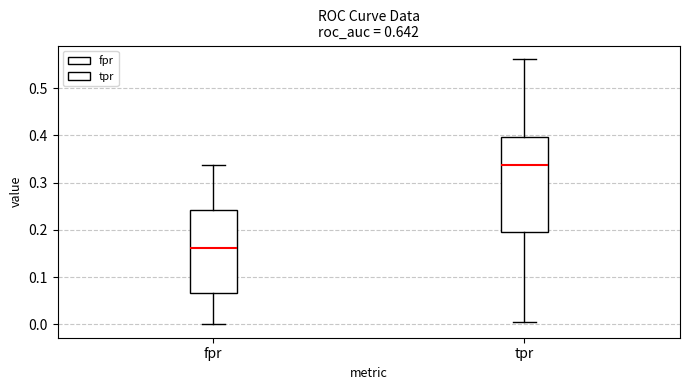

Comparing the boxes themselves (not the whiskers), which one is the tallest?

tpr